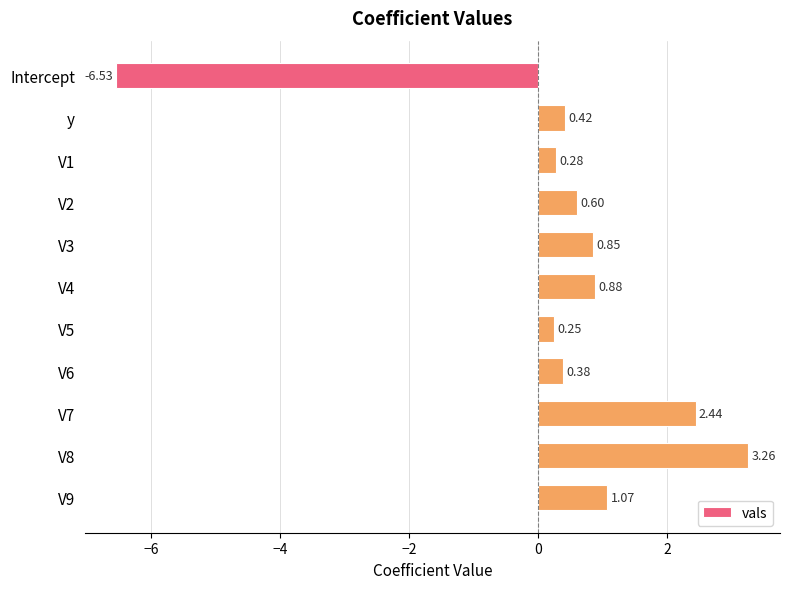

At which category does the chart reach its minimum across all series?

Intercept